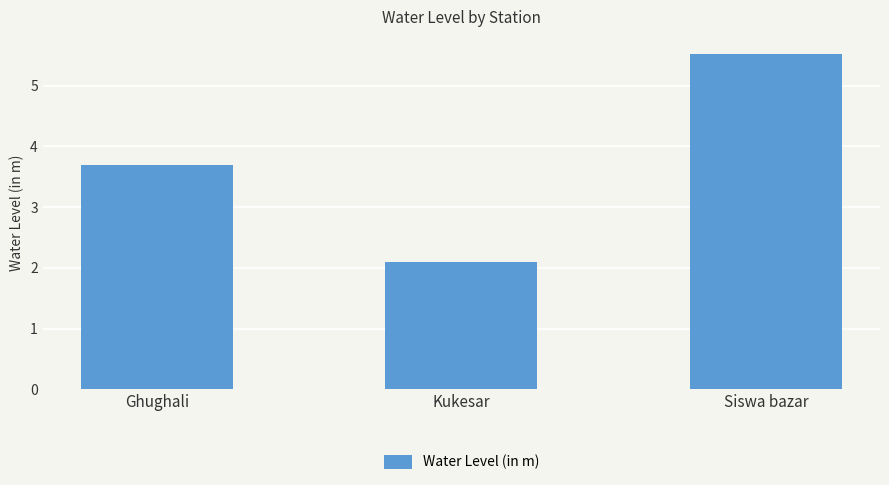

What is the value of the 1st bar from the left?

3.7